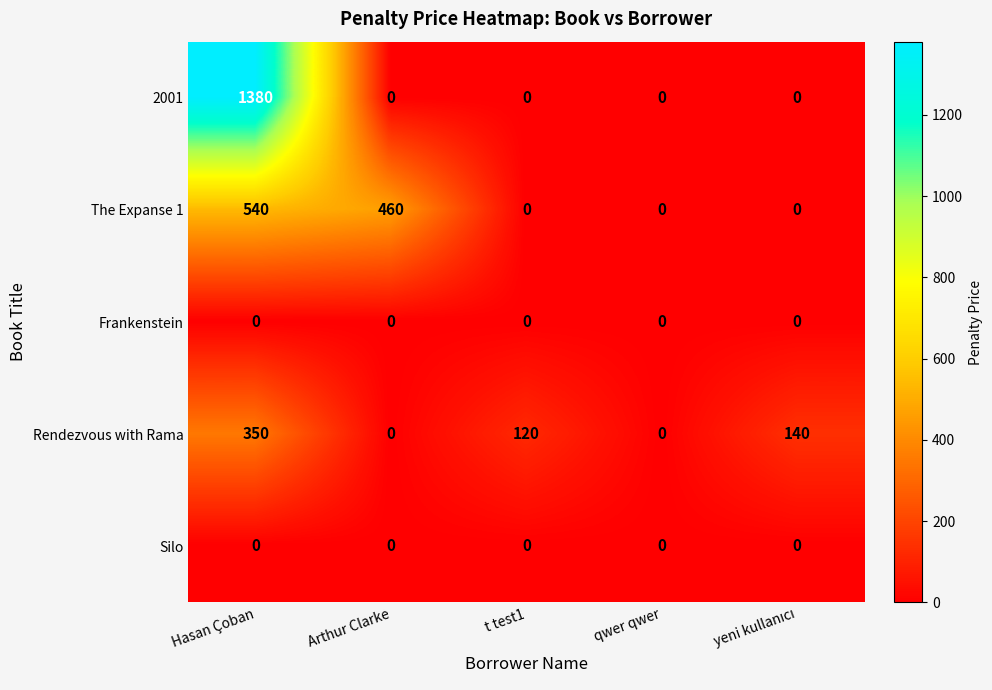

Is it true that Rendezvous with Rama equals -171 at qwer qwer?

False